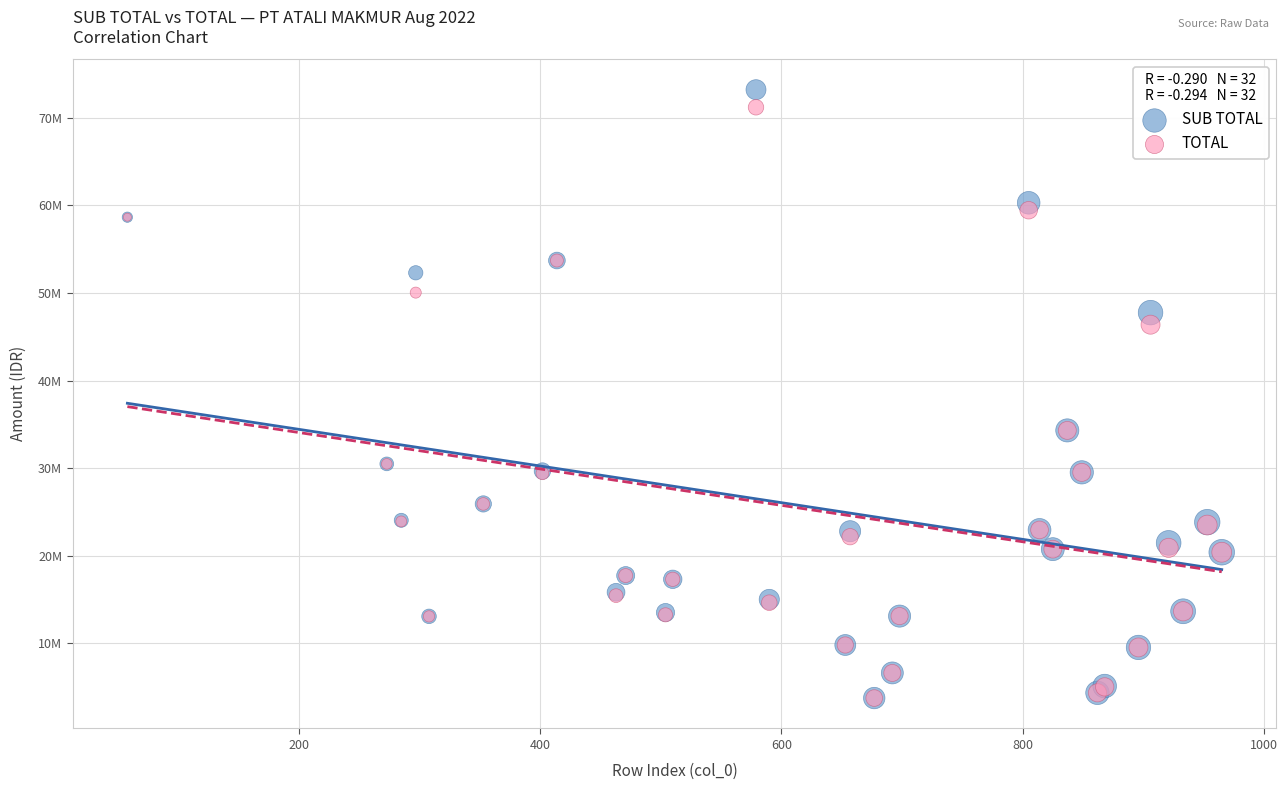

Which series has the largest Y range (max minus min)?

SUB TOTAL